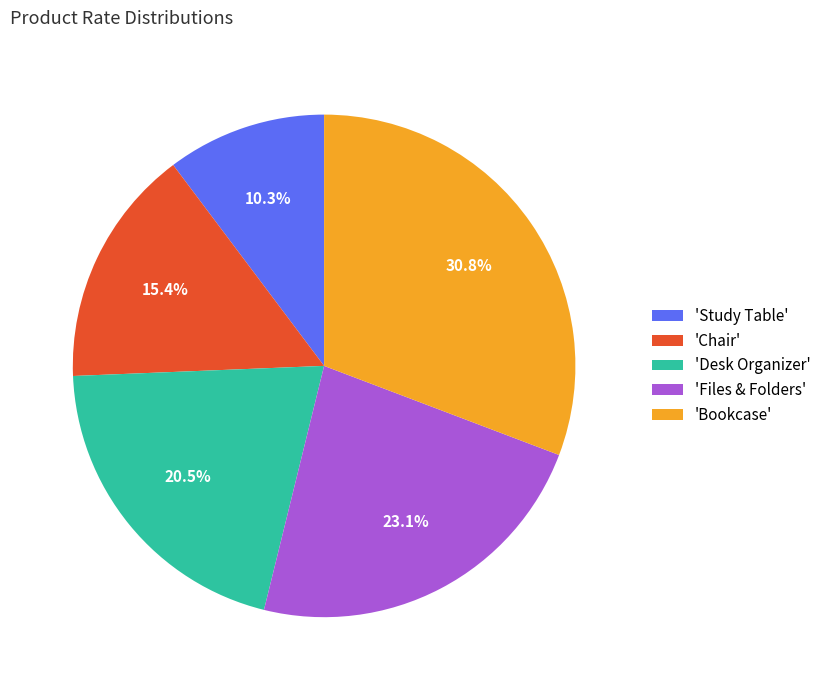

Does any single category account for the majority?

No